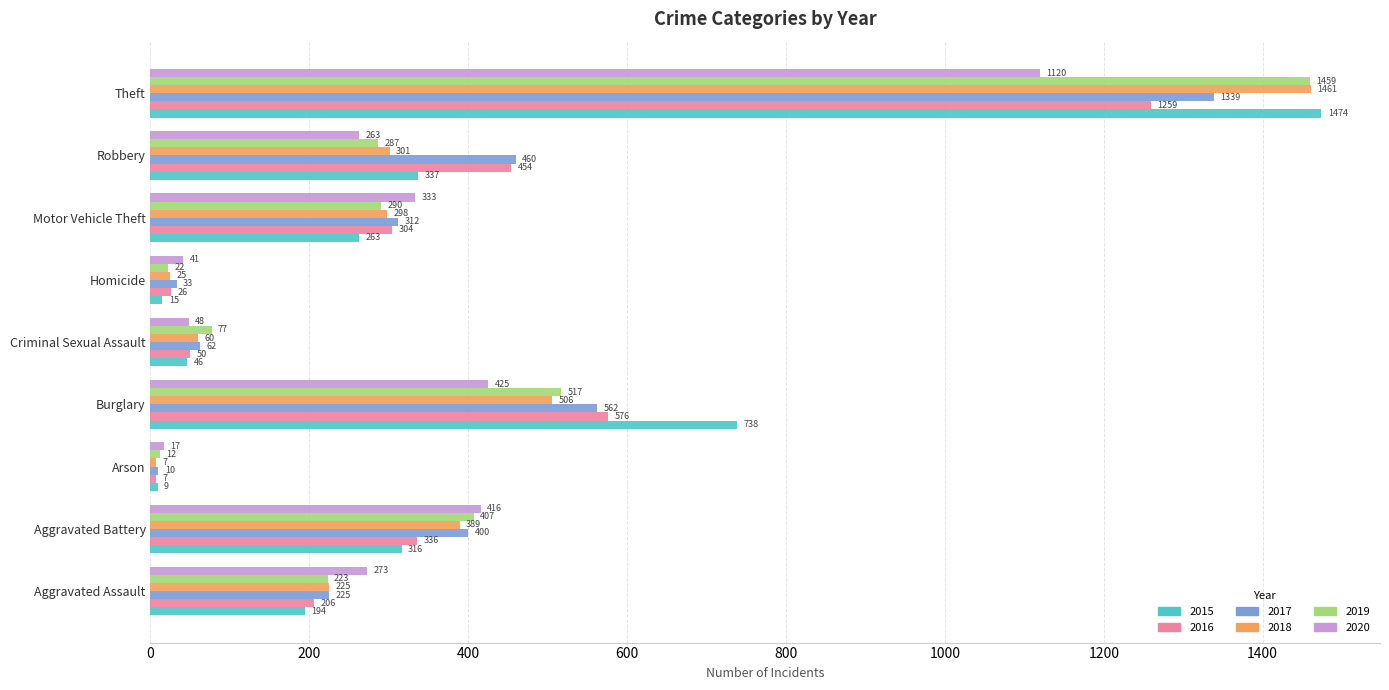

At Homicide, list the series in order from largest to smallest.

2020, 2017, 2016, 2018, 2019, 2015